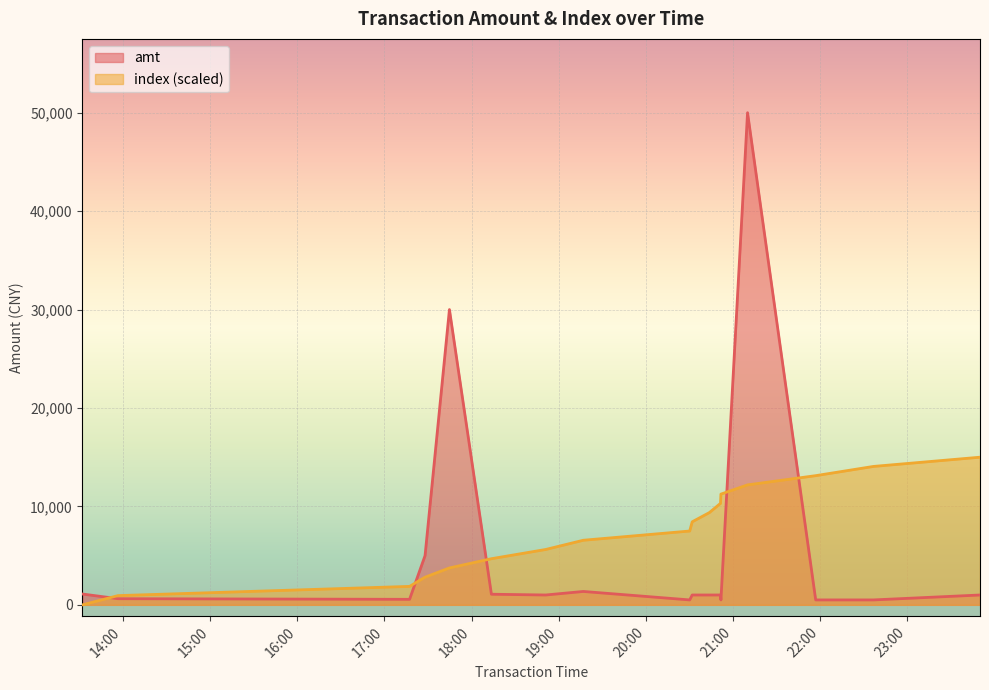

Reading left to right, list all the values displayed in this chart.

amt: 2023-09-09 13:32:10=1099.0	2023-09-09 13:56:38=624.0	2023-09-09 17:17:21=560.0	2023-09-09 17:28:01=5000.0	2023-09-09 17:44:48=30000.0	2023-09-09 18:13:42=1078.0	2023-09-09 18:51:04=1000.0	2023-09-09 19:16:58=1360.0	2023-09-09 20:30:12=500.0	2023-09-09 20:31:56=1000.0	2023-09-09 20:43:46=1000.0	2023-09-09 20:51:25=1001.0	2023-09-09 20:51:42=500.0	2023-09-09 21:10:02=50000.0	2023-09-09 21:56:57=500.0	2023-09-09 22:36:43=500.0	2023-09-09 23:50:04=1000.0
index: 2023-09-09 13:32:10=0.0	2023-09-09 13:56:38=937.5	2023-09-09 17:17:21=1875.0	2023-09-09 17:28:01=2812.5	2023-09-09 17:44:48=3750.0	2023-09-09 18:13:42=4687.5	2023-09-09 18:51:04=5625.0	2023-09-09 19:16:58=6562.5	2023-09-09 20:30:12=7500.0	2023-09-09 20:31:56=8437.5	2023-09-09 20:43:46=9375.0	2023-09-09 20:51:25=10312.5	2023-09-09 20:51:42=11250.0	2023-09-09 21:10:02=12187.5	2023-09-09 21:56:57=13125.0	2023-09-09 22:36:43=14062.5	2023-09-09 23:50:04=15000.0